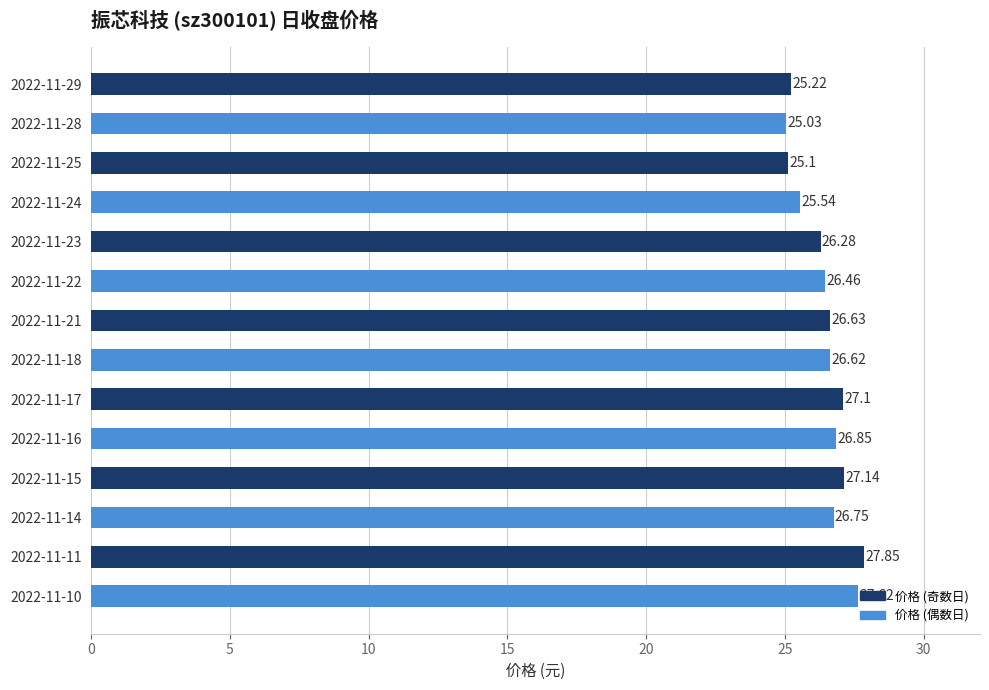

What is the change in value from 2022-11-18 to 2022-11-16?

+0.2